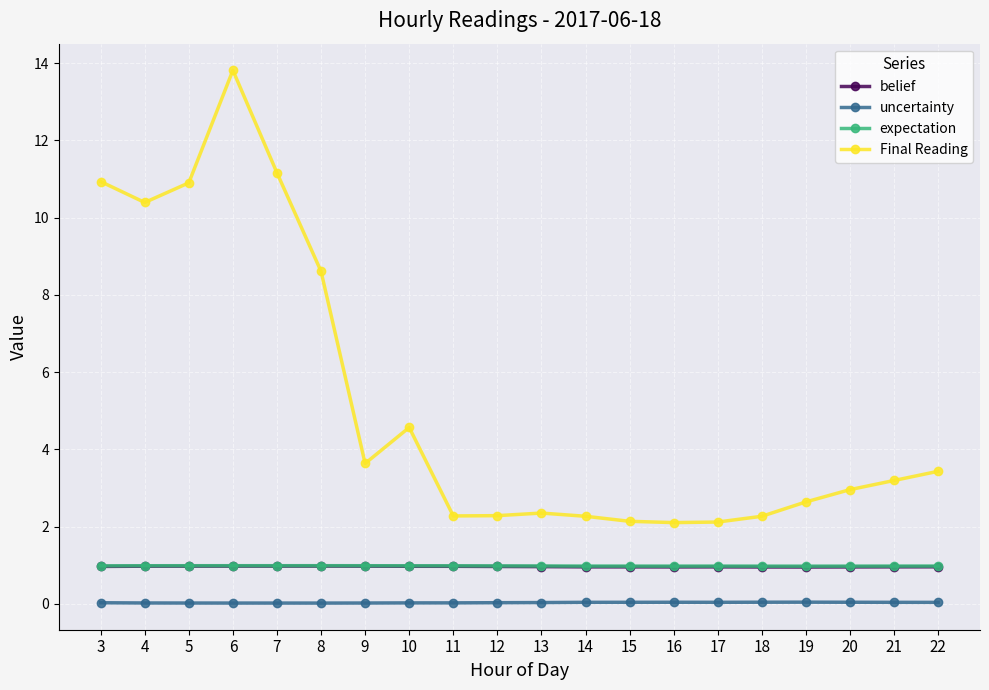

Does the chart have visible grid lines?

Yes